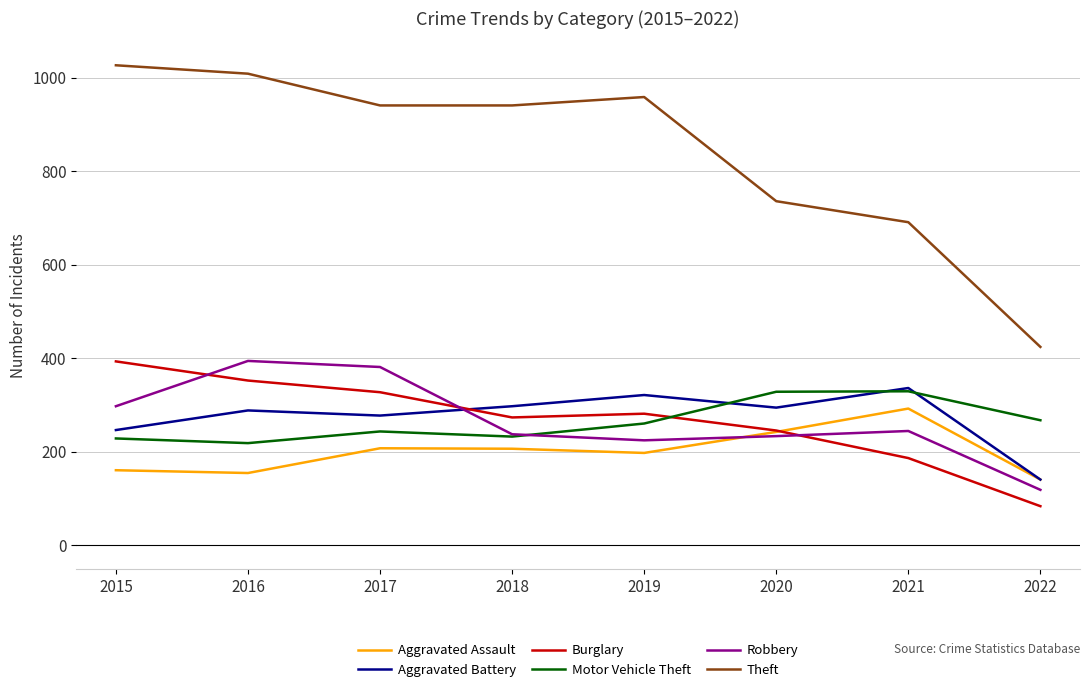

Read the Burglary value at 2017, to the nearest 5.

325